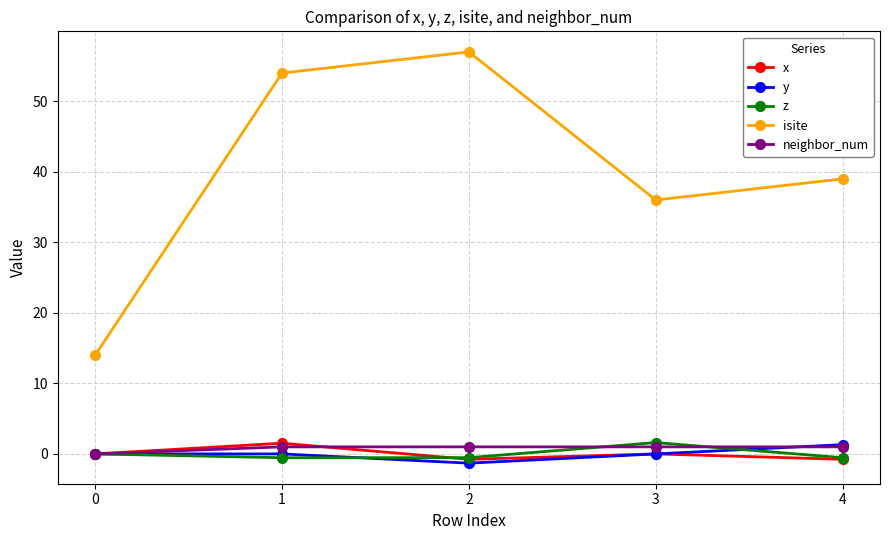

At which category does isite reach its first local valley?

3